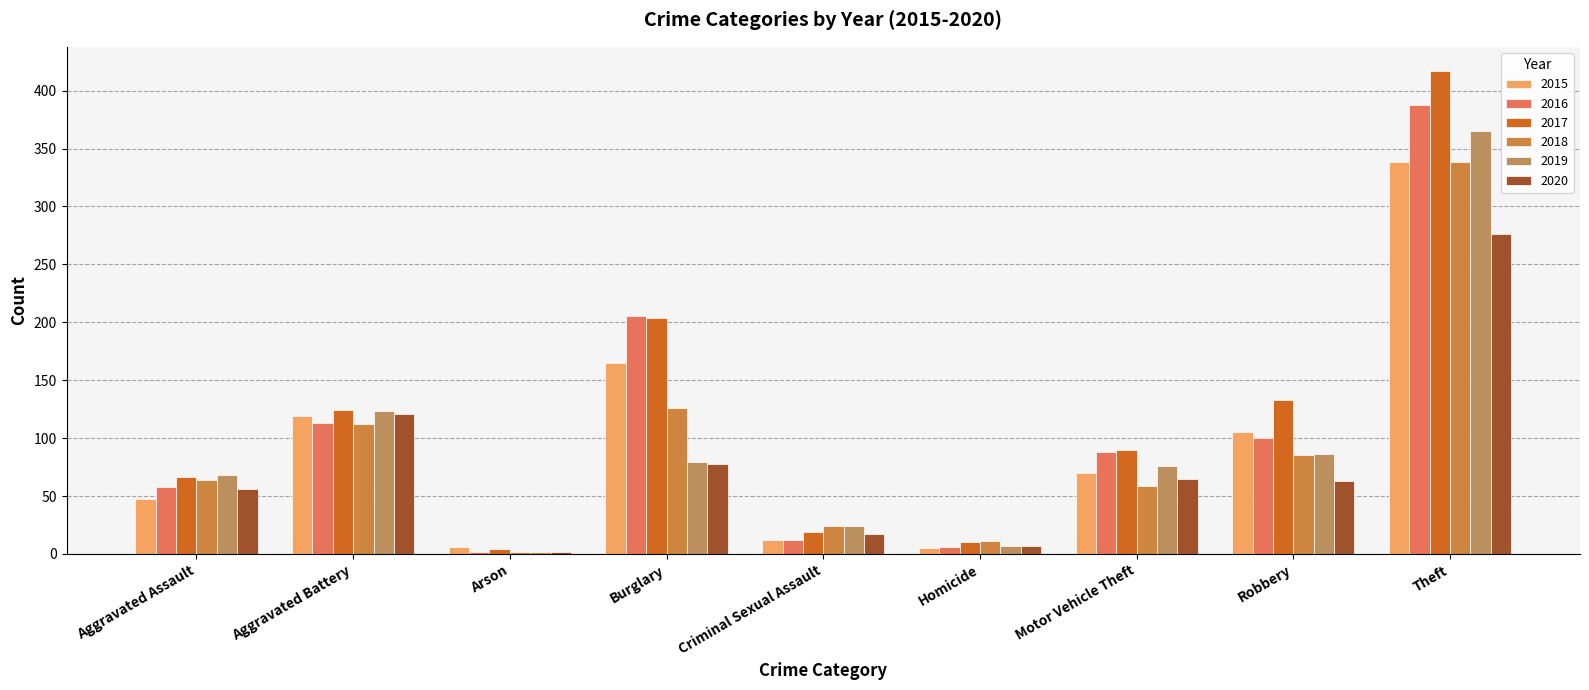

What is the value of the 2016 bar at the 7th from the left?

88